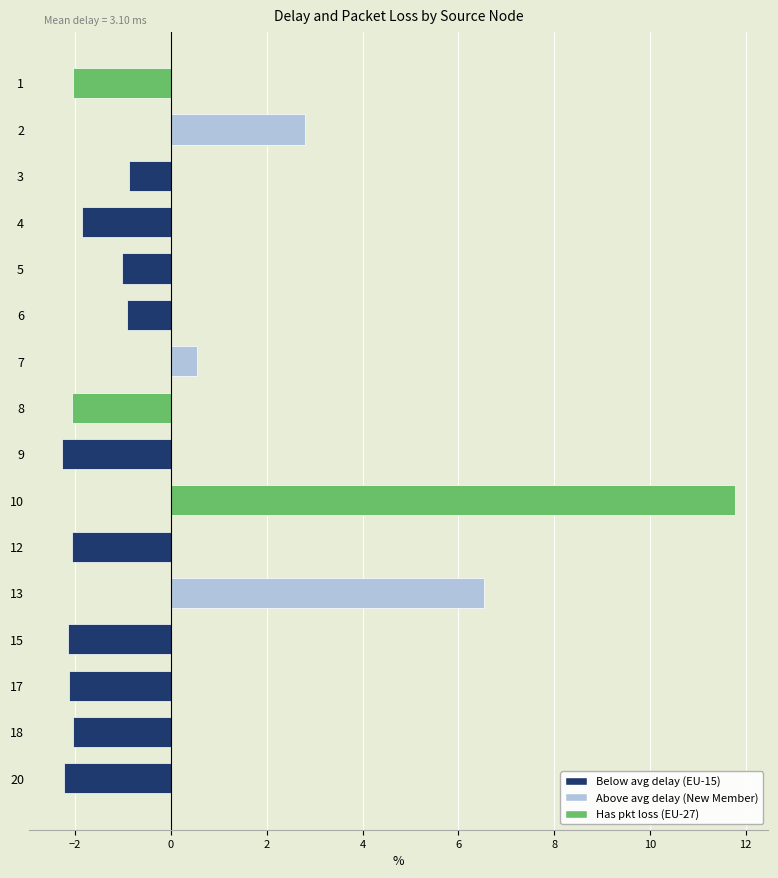

What is the smallest value displayed?

-2.3